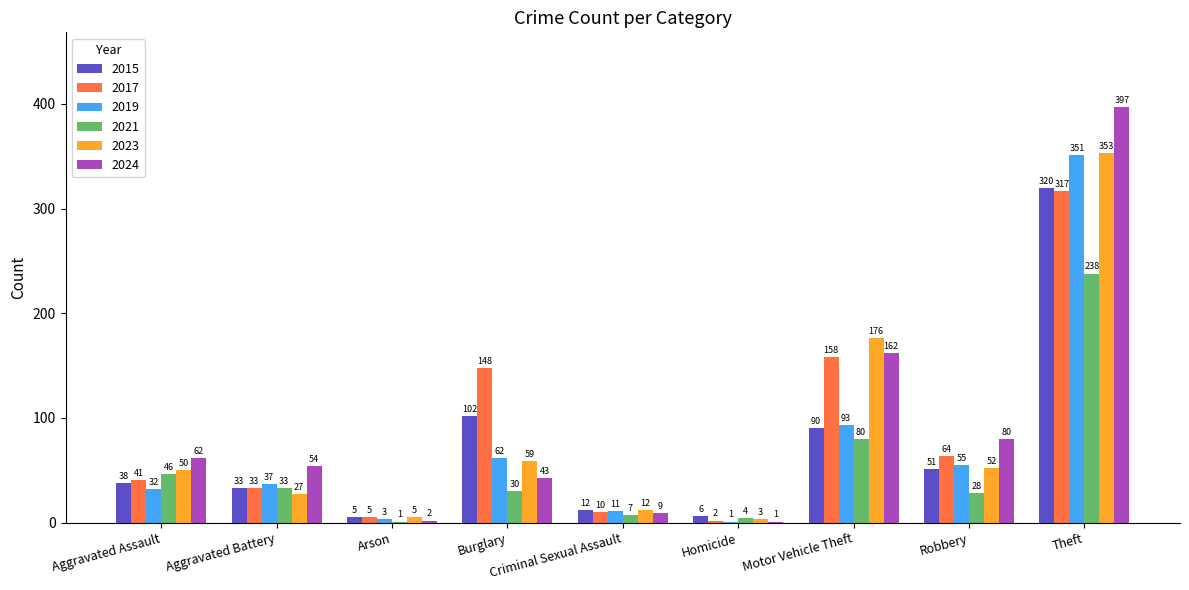

Reading right to left, list all the values displayed in this chart.

2015: Theft=320	Robbery=51	Motor Vehicle Theft=90	Homicide=6	Criminal Sexual Assault=12	Burglary=102	Arson=5	Aggravated Battery=33	Aggravated Assault=38
2017: Theft=317	Robbery=64	Motor Vehicle Theft=158	Homicide=2	Criminal Sexual Assault=10	Burglary=148	Arson=5	Aggravated Battery=33	Aggravated Assault=41
2019: Theft=351	Robbery=55	Motor Vehicle Theft=93	Homicide=1	Criminal Sexual Assault=11	Burglary=62	Arson=3	Aggravated Battery=37	Aggravated Assault=32
2021: Theft=238	Robbery=28	Motor Vehicle Theft=80	Homicide=4	Criminal Sexual Assault=7	Burglary=30	Arson=1	Aggravated Battery=33	Aggravated Assault=46
2023: Theft=353	Robbery=52	Motor Vehicle Theft=176	Homicide=3	Criminal Sexual Assault=12	Burglary=59	Arson=5	Aggravated Battery=27	Aggravated Assault=50
2024: Theft=397	Robbery=80	Motor Vehicle Theft=162	Homicide=1	Criminal Sexual Assault=9	Burglary=43	Arson=2	Aggravated Battery=54	Aggravated Assault=62